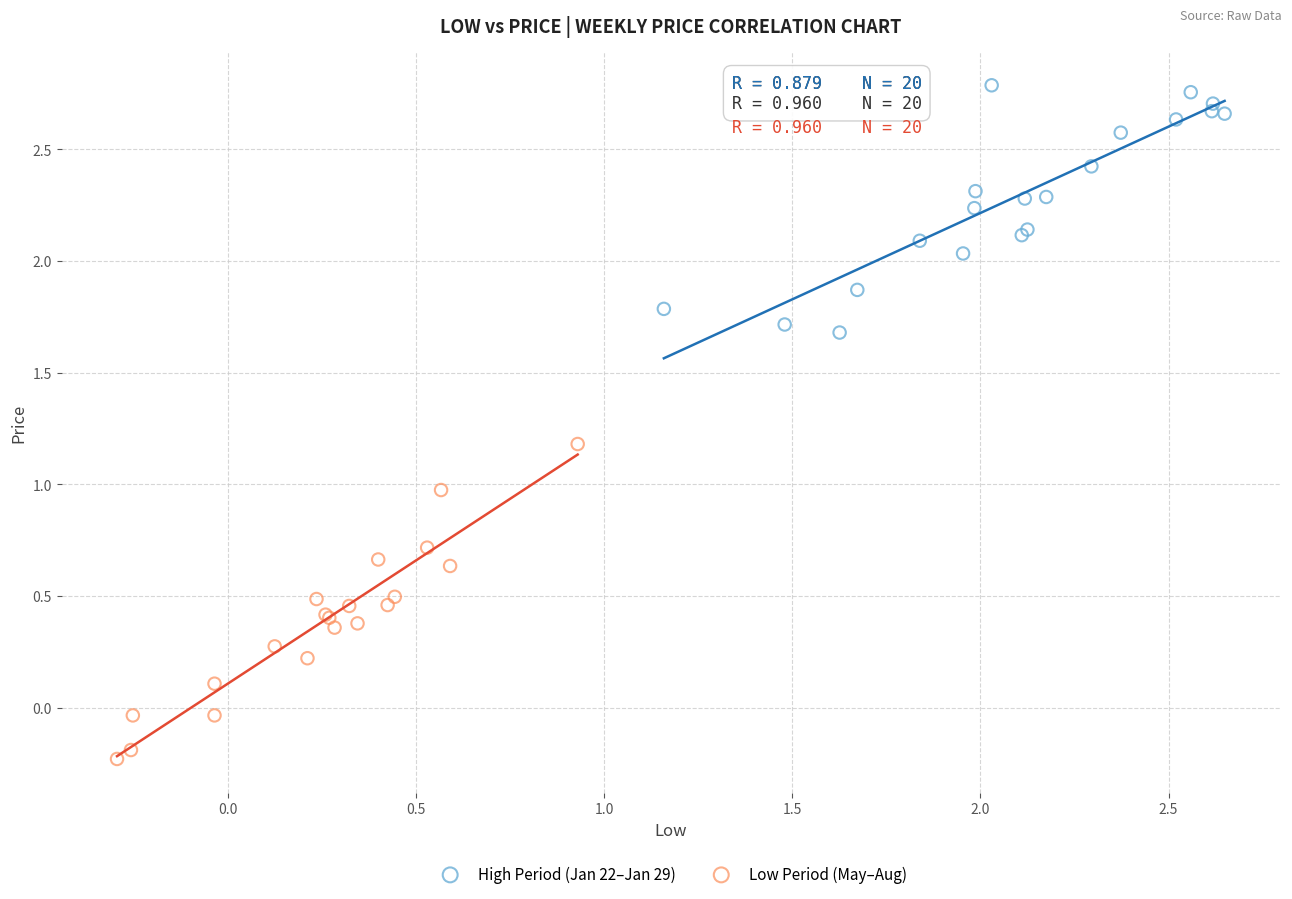

Which series has the largest Y range (max minus min)?

Low Period (May–Aug)